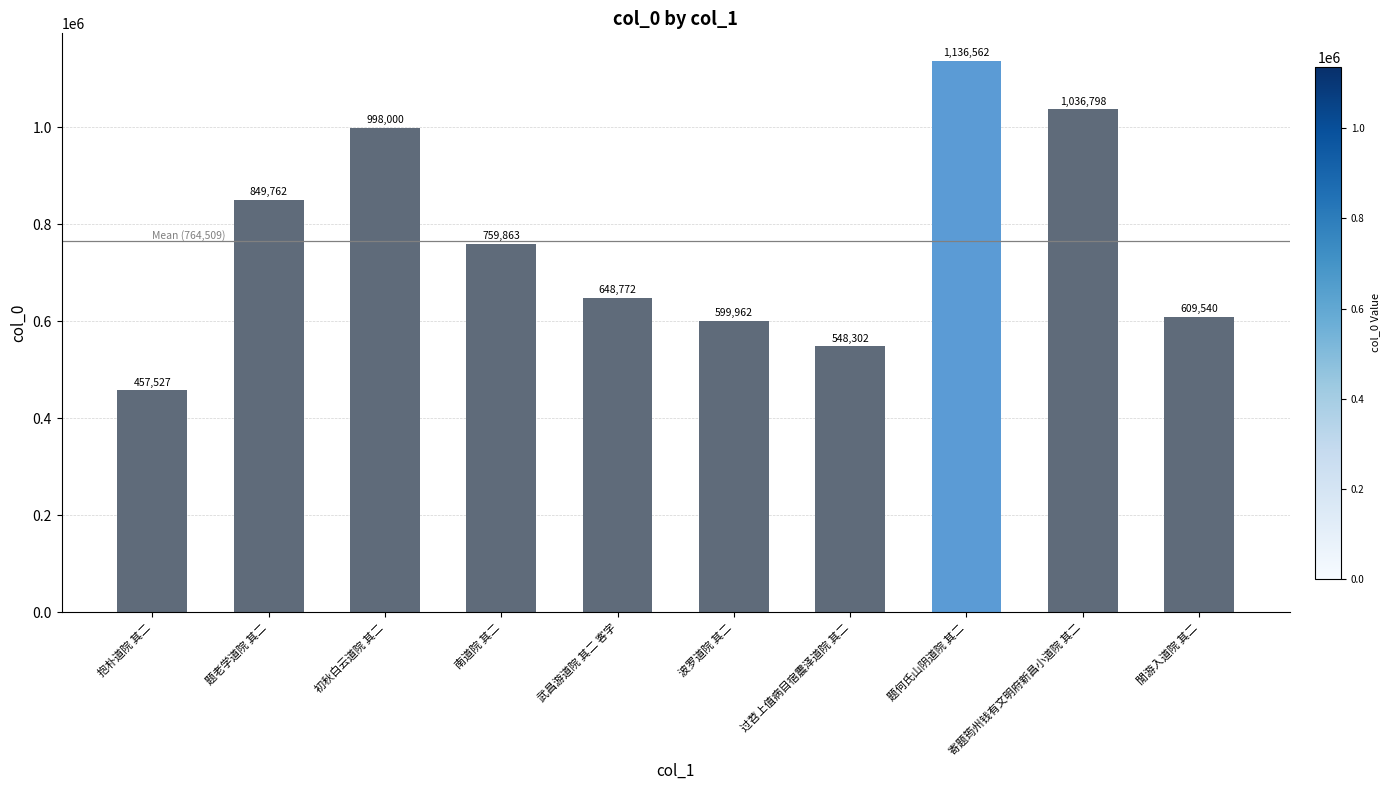

Are the bars horizontal?

No